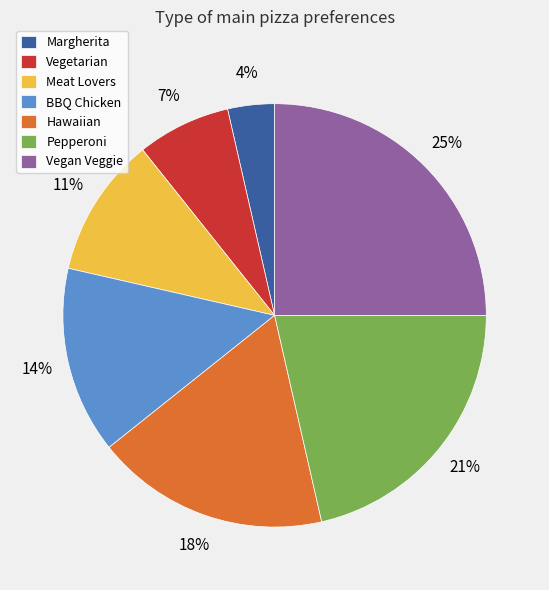

To the nearest percent, what is the difference between the largest and smallest slice percentages?

21%